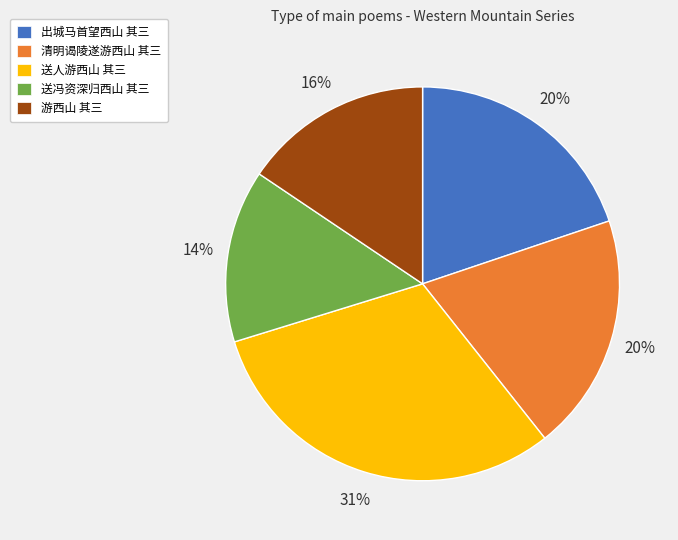

Combined, do 送人游西山 其三 and 送冯资深归西山 其三 account for over 50%?

No